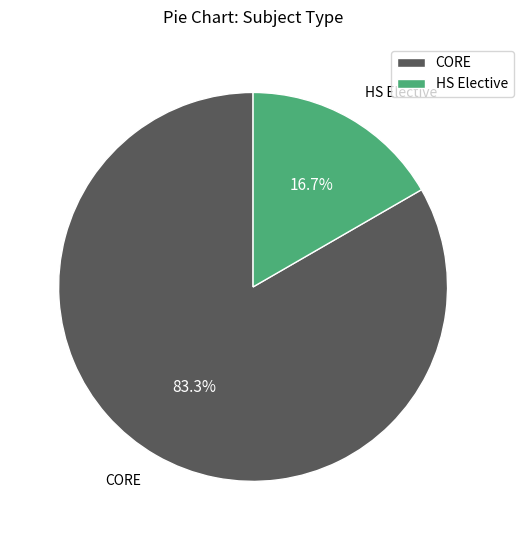

The CORE slice represents 83% of the pie. True or false?

True